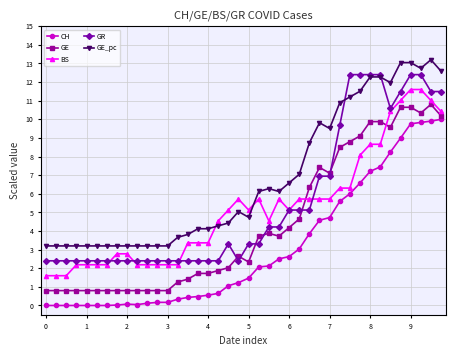

What is the difference between the maximum and minimum values in the BS series?

10.0